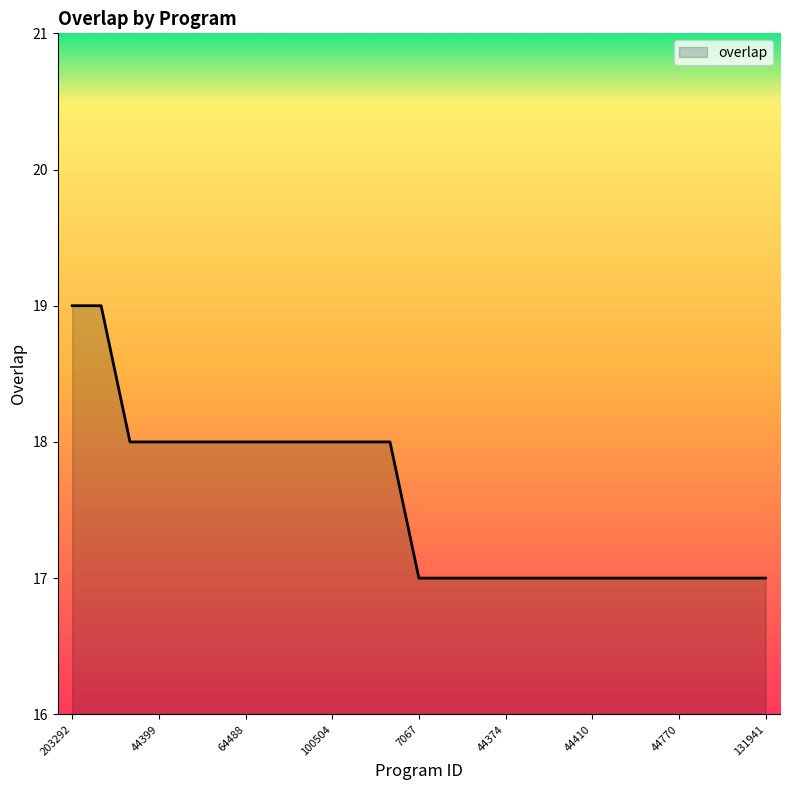

What is the minimum value shown in the chart?

17